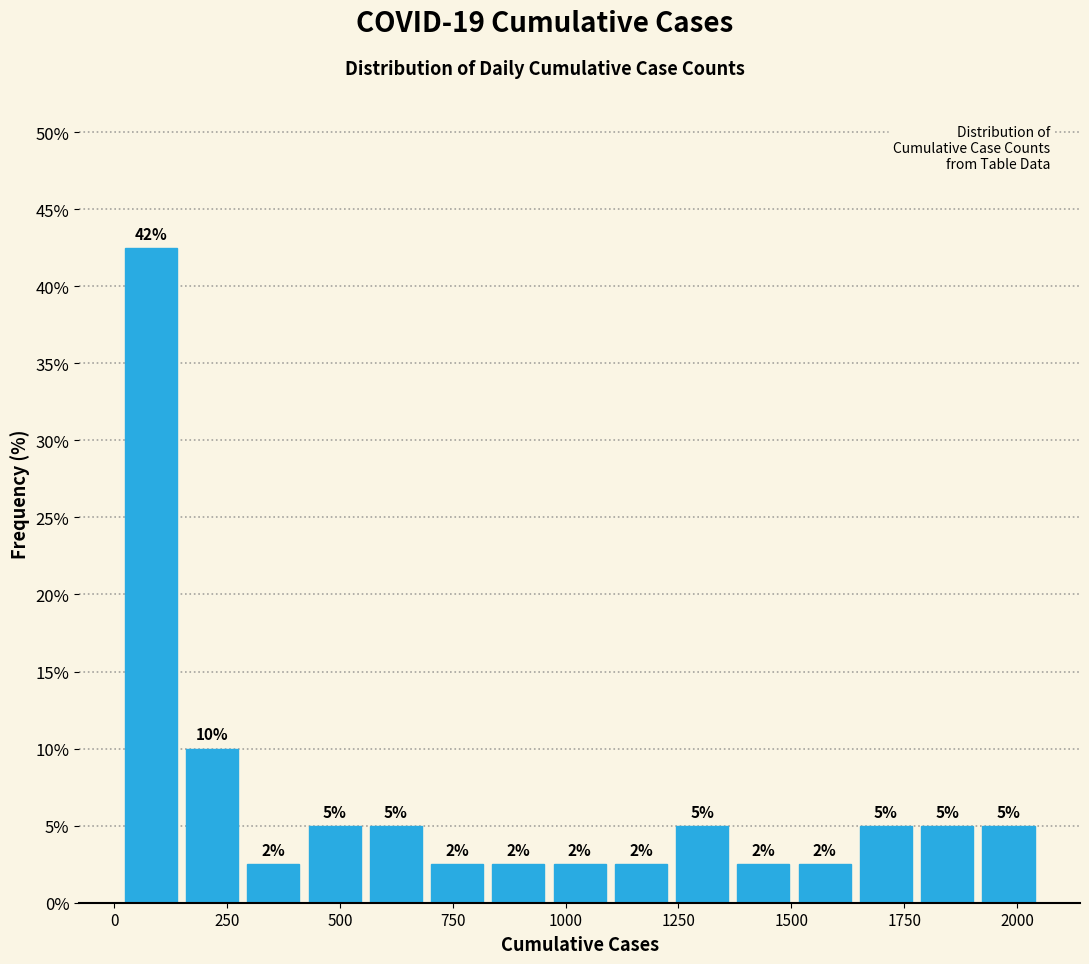

Read against the x-axis, roughly where is the centre of the tallest bar?

100